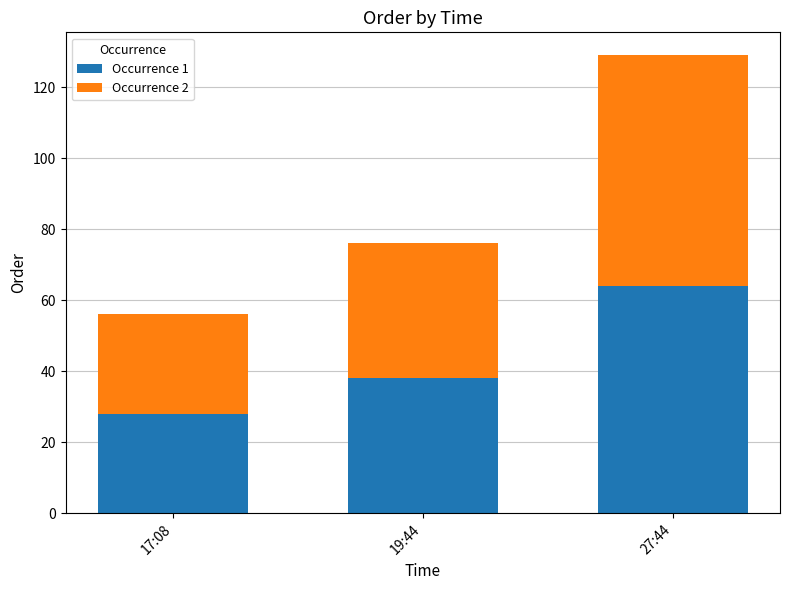

What is the value of the Occurrence 1 bar at the 3rd from the left?

64